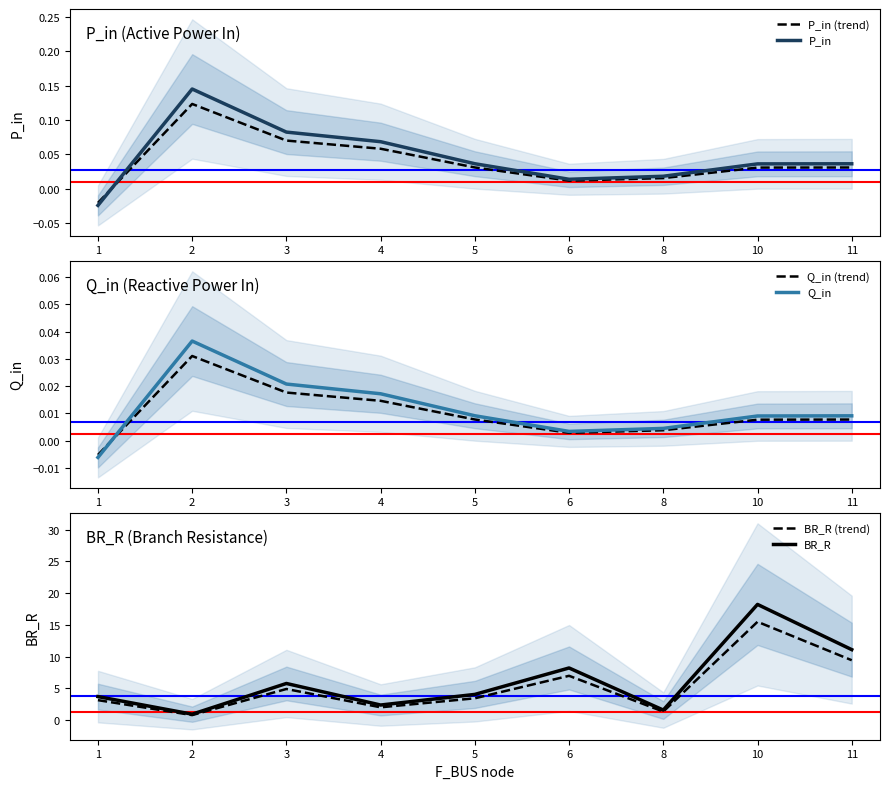

After their last crossing, which series has the higher values: P_in (trend) or P_in?

P_in